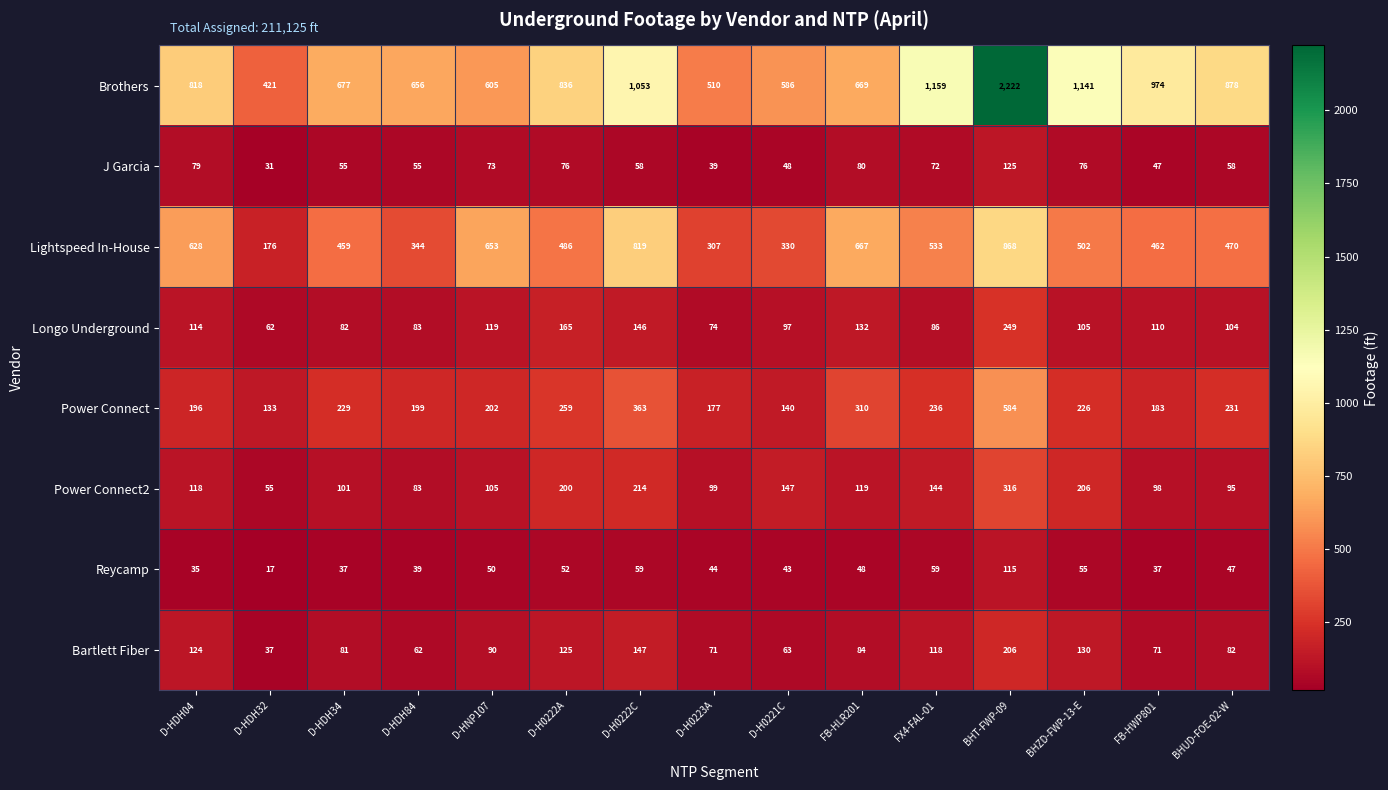

What is the approximate value of Bartlett Fiber at BHZD-FWP-13-E, to the nearest 5?

130